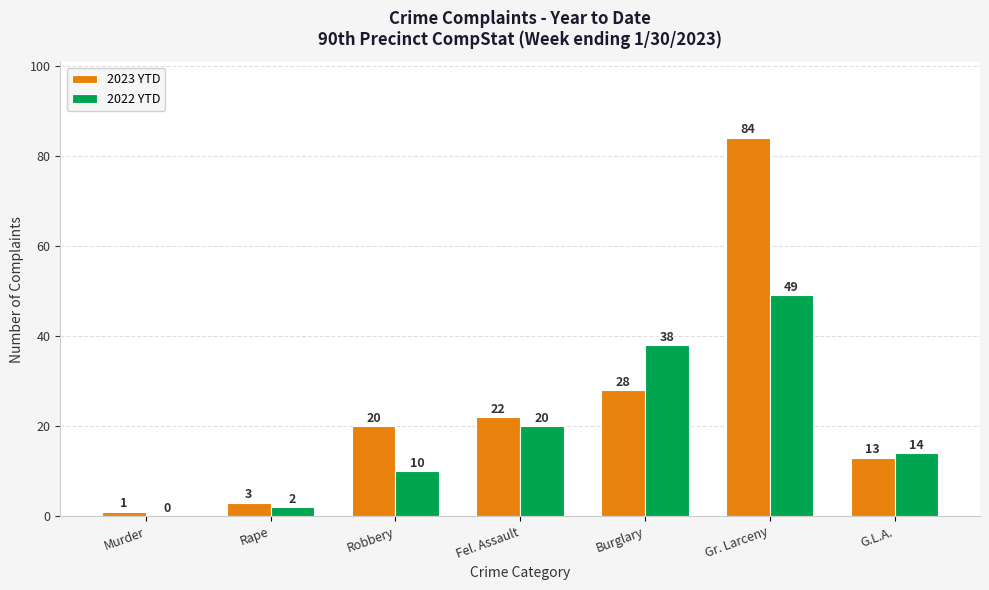

Between Gr. Larceny and G.L.A., which series saw the biggest shift?

2023 YTD